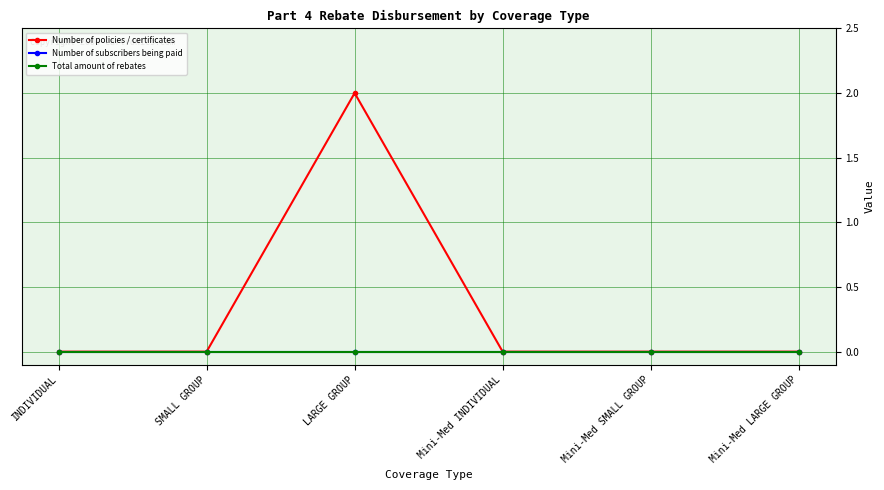

Is this an area chart (filled region under the line)?

No